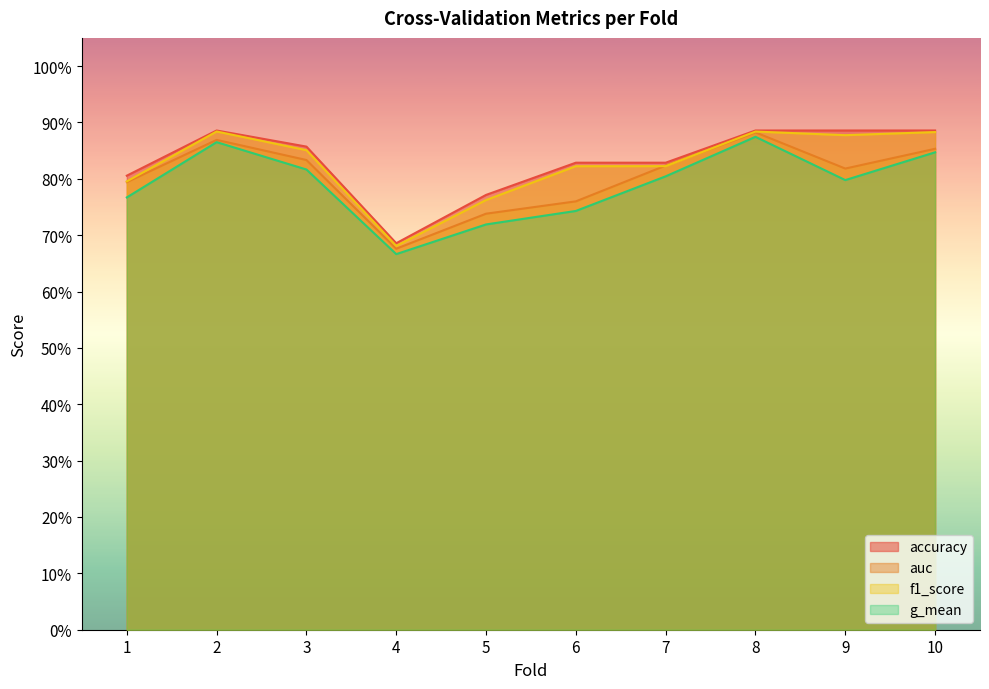

At which category is the sum across all series the highest?

8